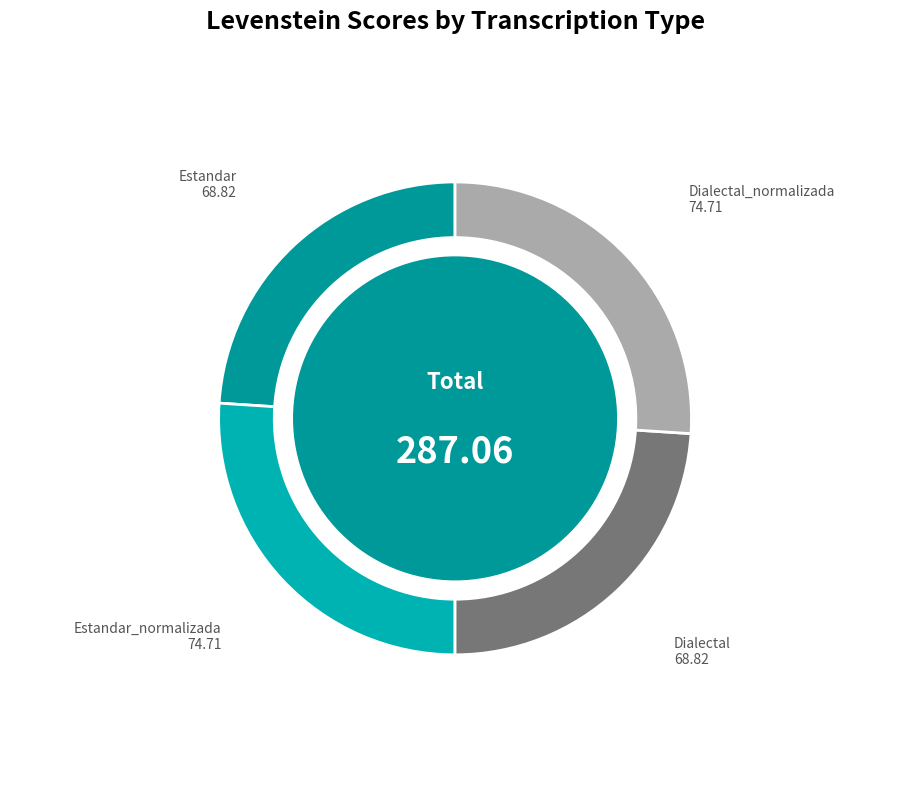

Which slice is the largest?

Estandar_normalizada